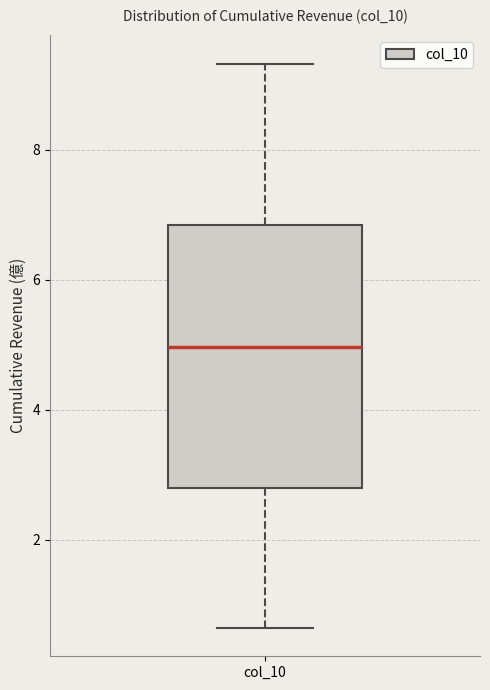

Transcribe this box plot: give where the median line is, the range the box spans, and where the two whiskers end, as read against the y-axis. The values are not printed on the chart, so give them approximately, as read against the axis.

median 5.0, box 2.8 to 6.8, whiskers 0.6 to 9.4